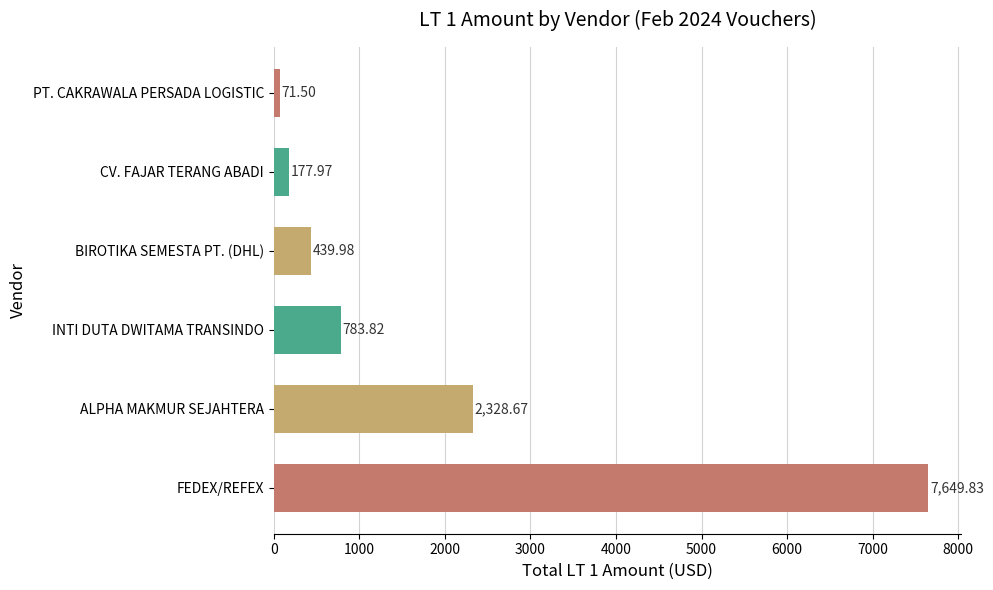

At which category does the chart reach its peak across all series?

FEDEX/REFEX